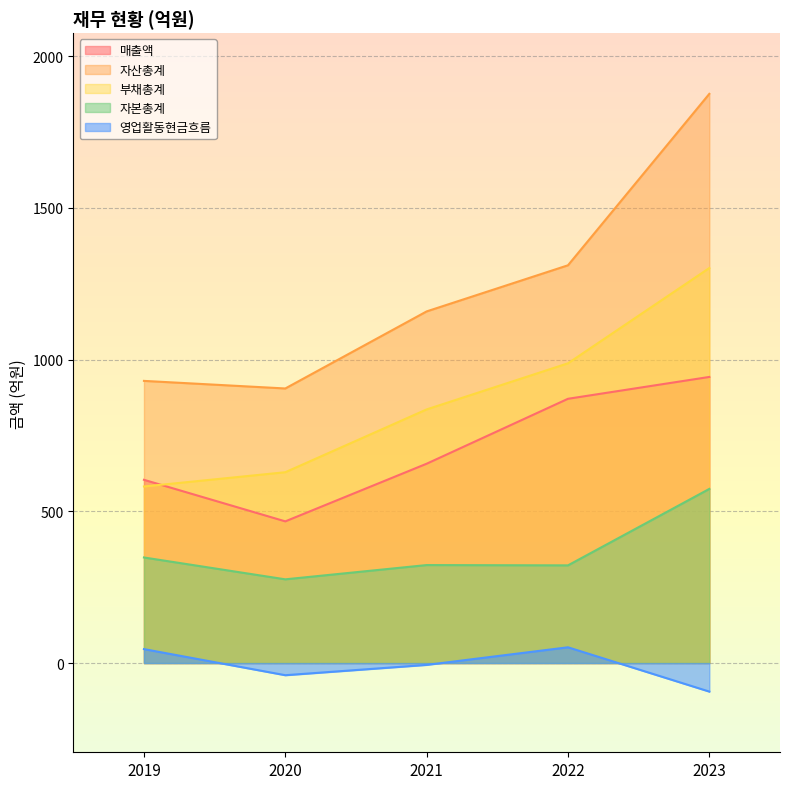

What value does the 영업활동현금흐름 series have at 2022, to the nearest 5?

50